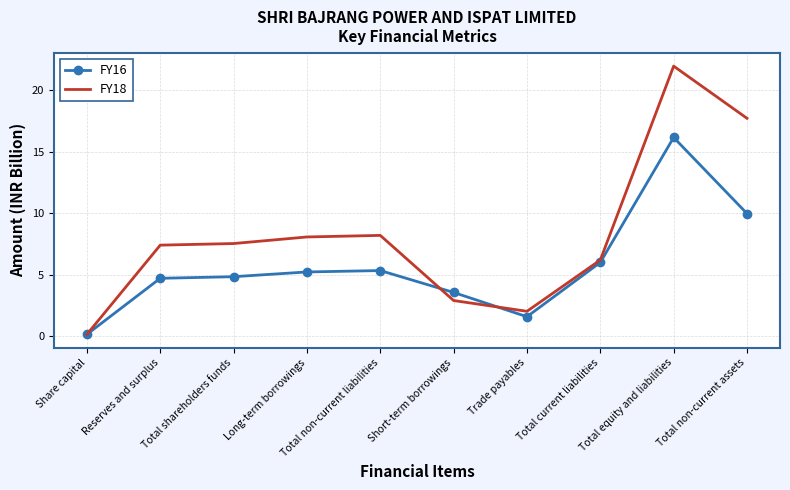

What is the label of the 4th point from the left?

Long-term borrowings